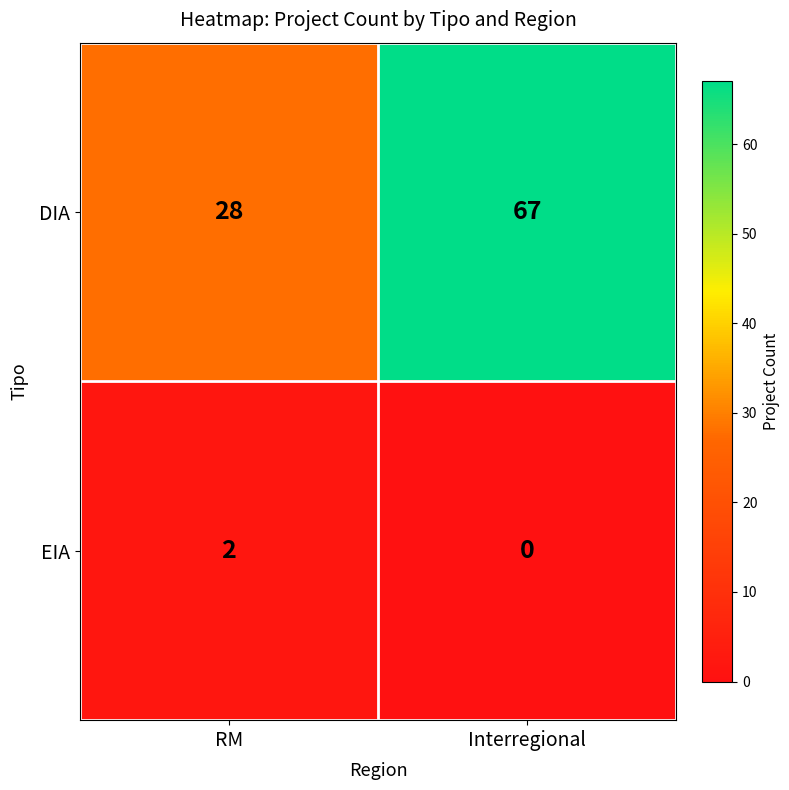

What is the difference between the maximum and minimum values in the DIA series?

39